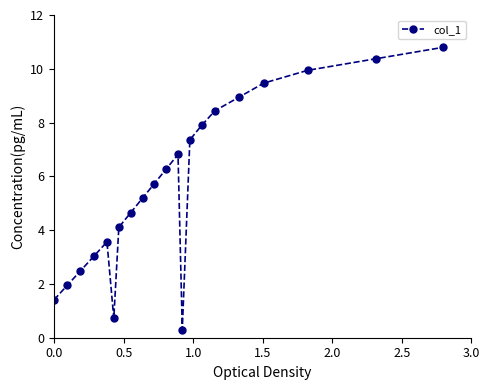

What is the difference between the maximum and second lowest values?

10.1